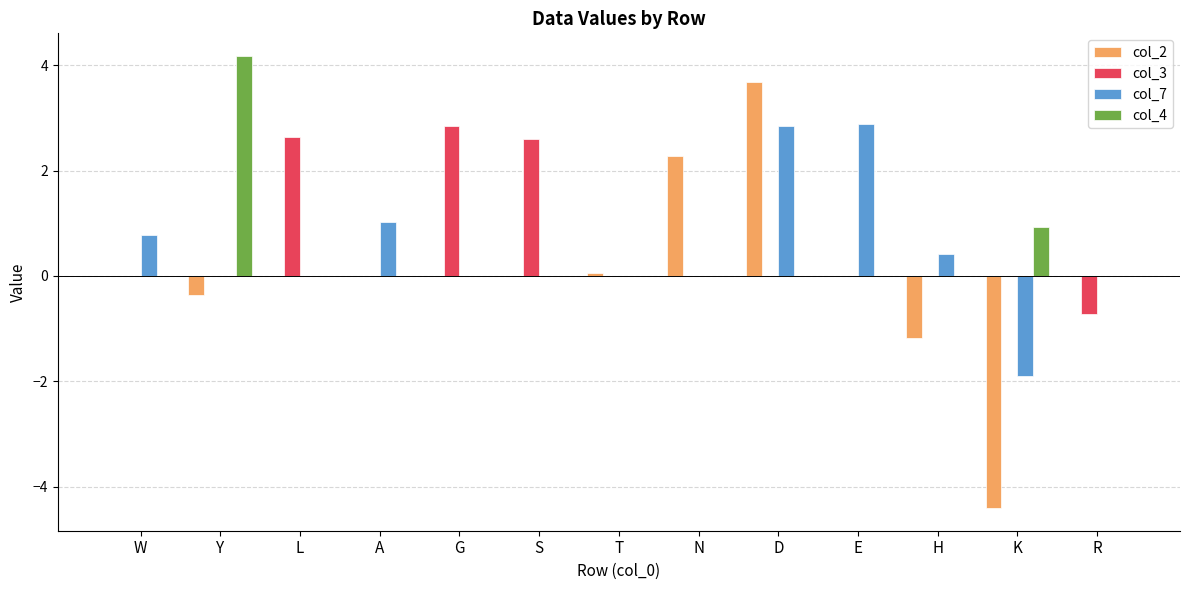

What is the sum of the col_7 values at E and S?

2.9